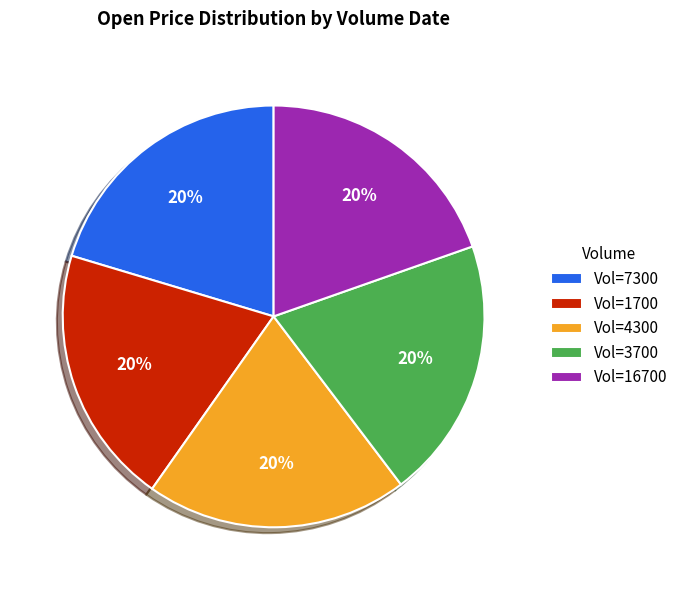

Does any single category account for the majority?

No